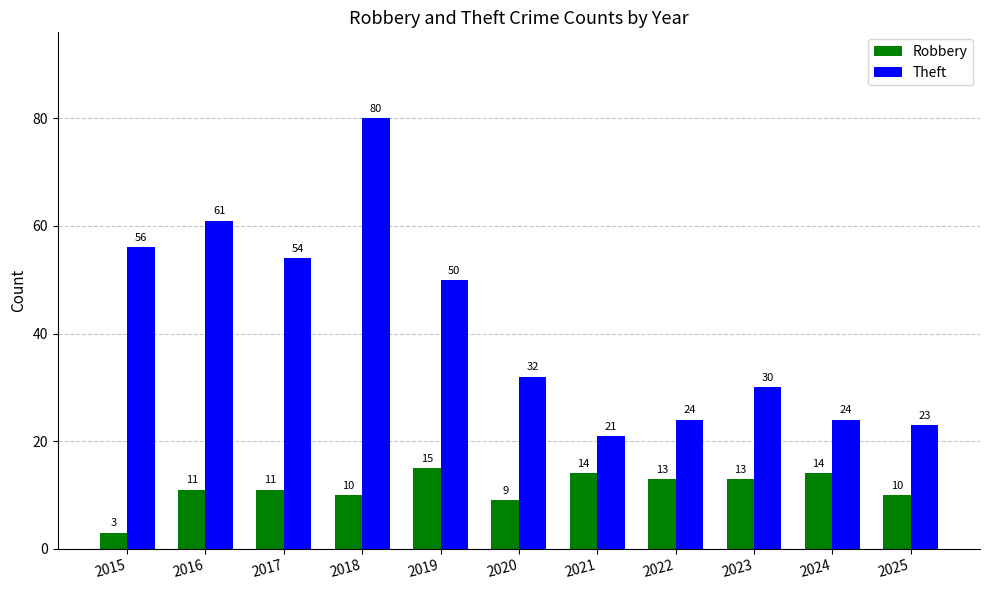

What is the lowest value of the Theft series?

21